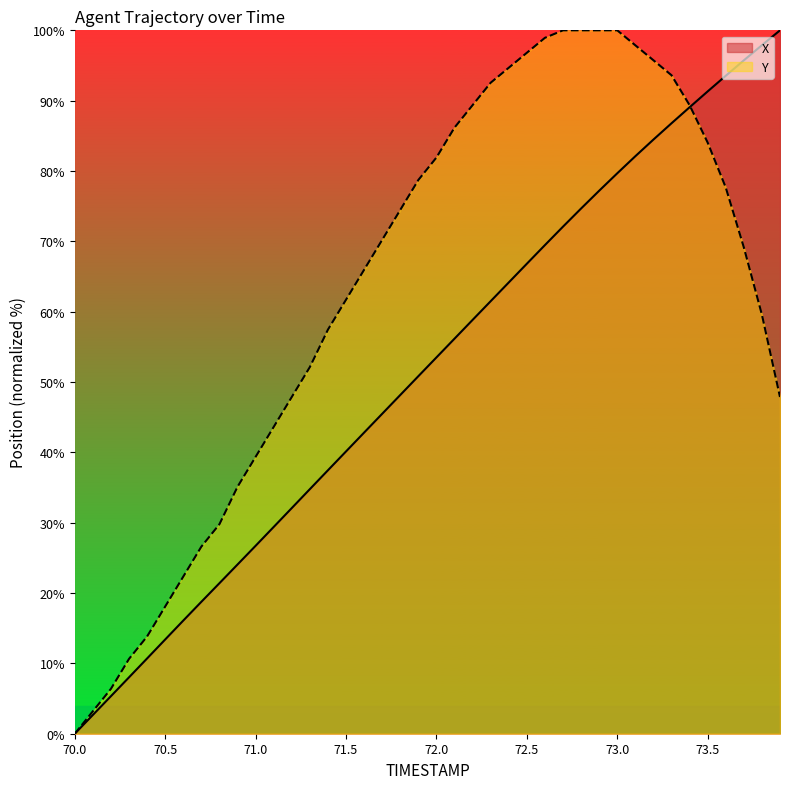

At which label does Y first exceed 70?

71.7